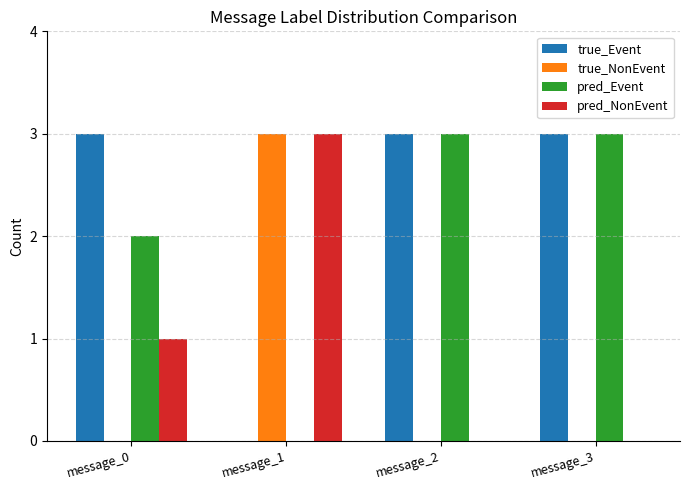

What are all the series names shown in the legend?

true_Event, true_NonEvent, pred_Event, pred_NonEvent